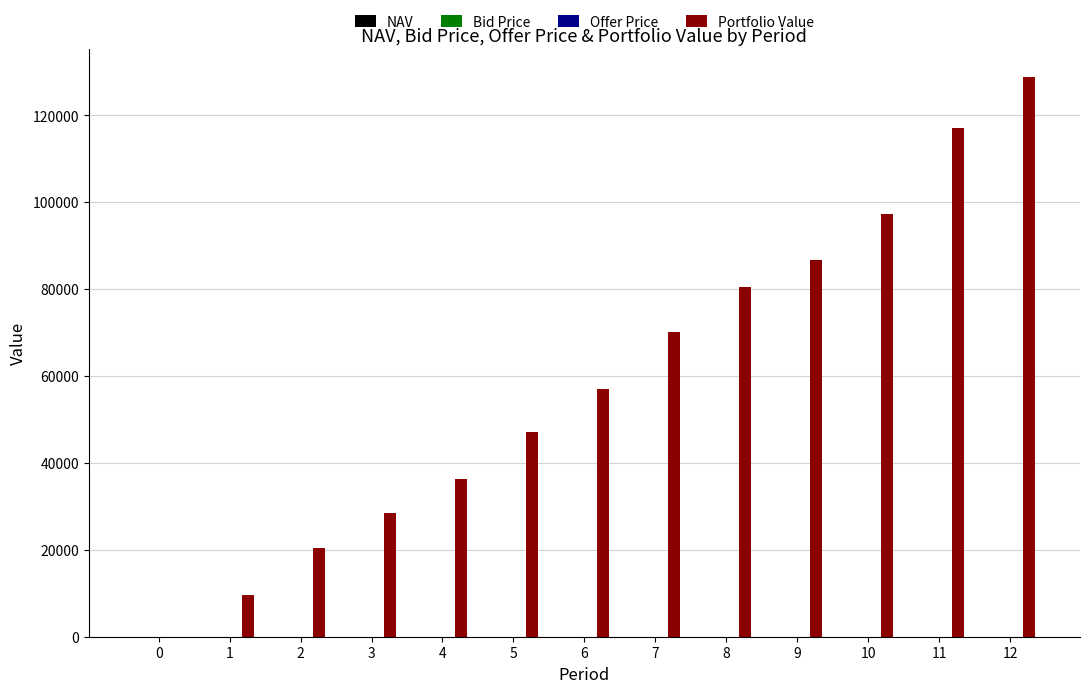

Which series has the largest range (max minus min)?

Portfolio Value